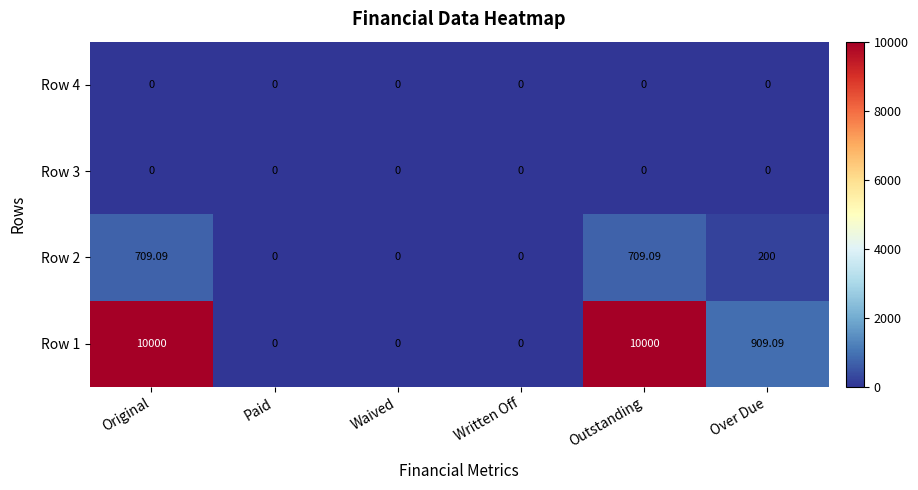

Which series has the widest spread of values?

Row 1